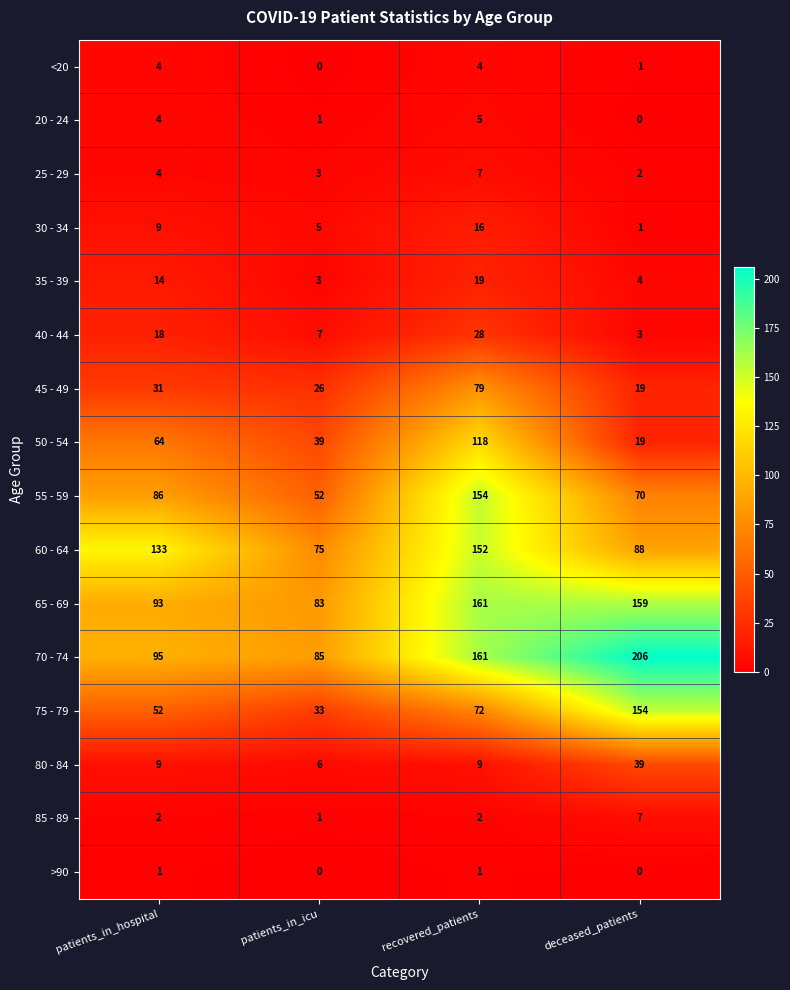

What is the average value of the 85 - 89 series?

3